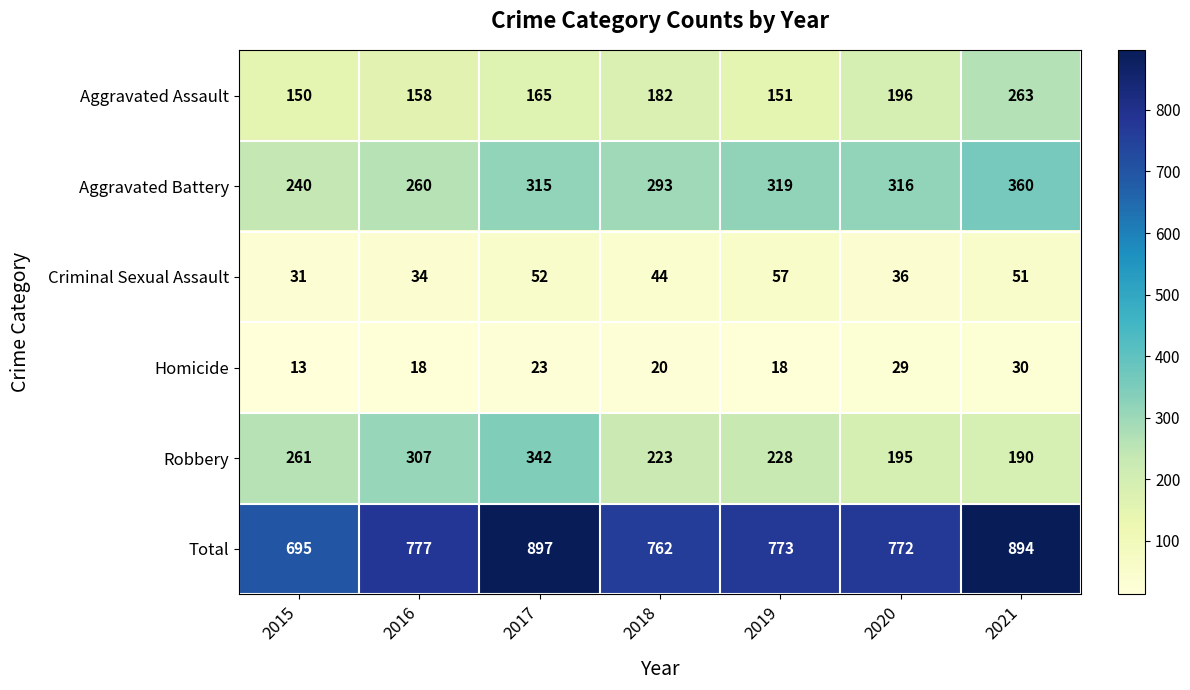

At which label does Criminal Sexual Assault first exceed 44?

2017